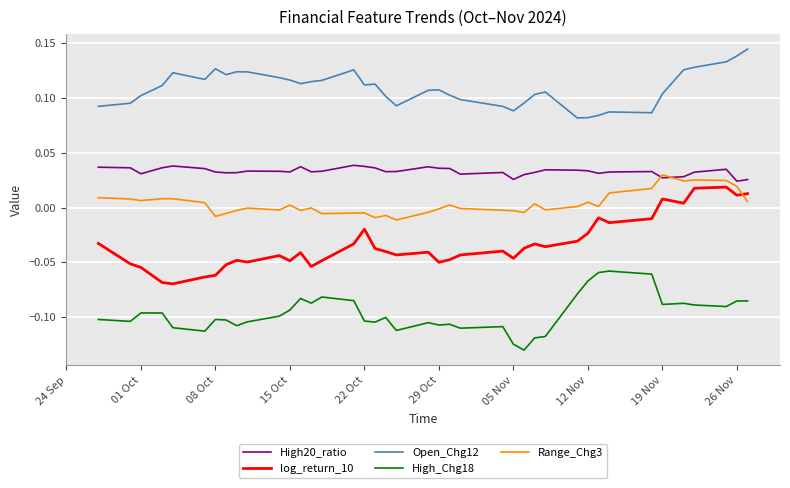

Which series has the largest range (max minus min)?

log_return_10